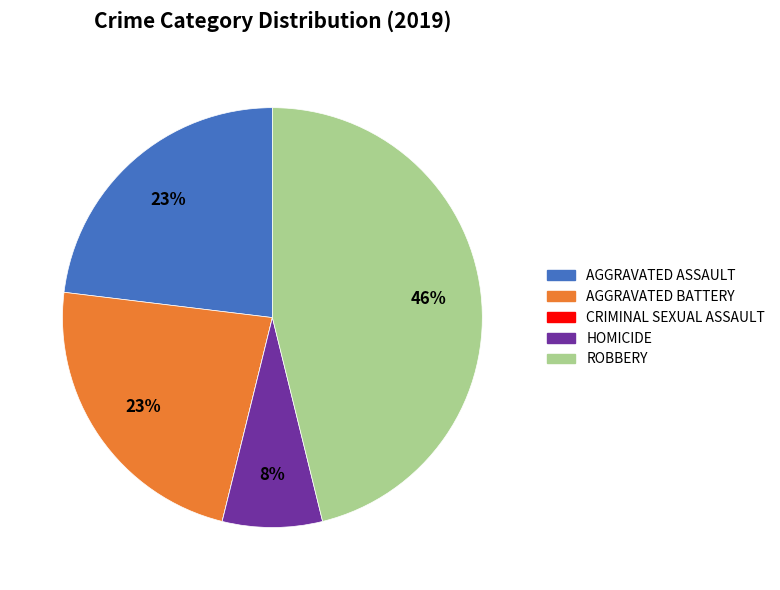

Does any single category account for the majority?

No